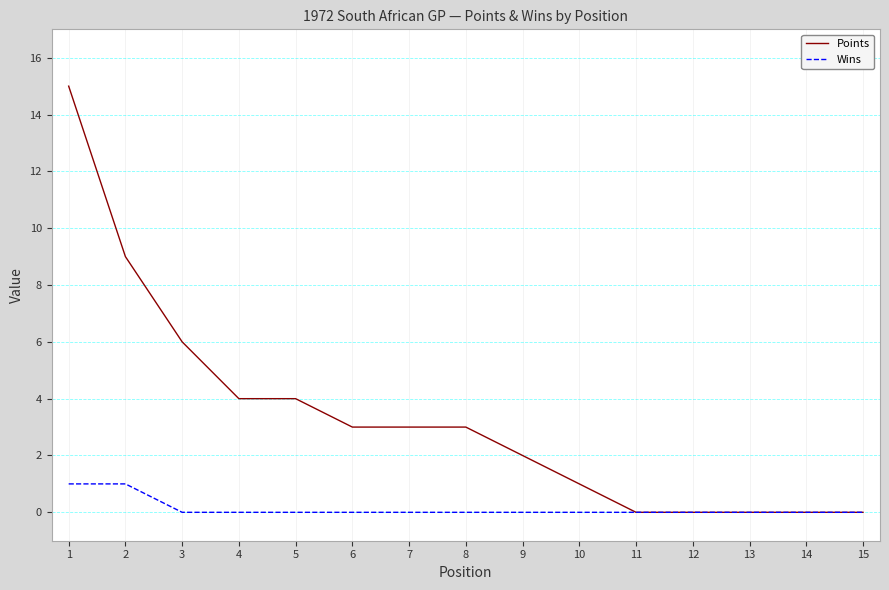

What is the difference between the maximum and second lowest values in the Points series?

15